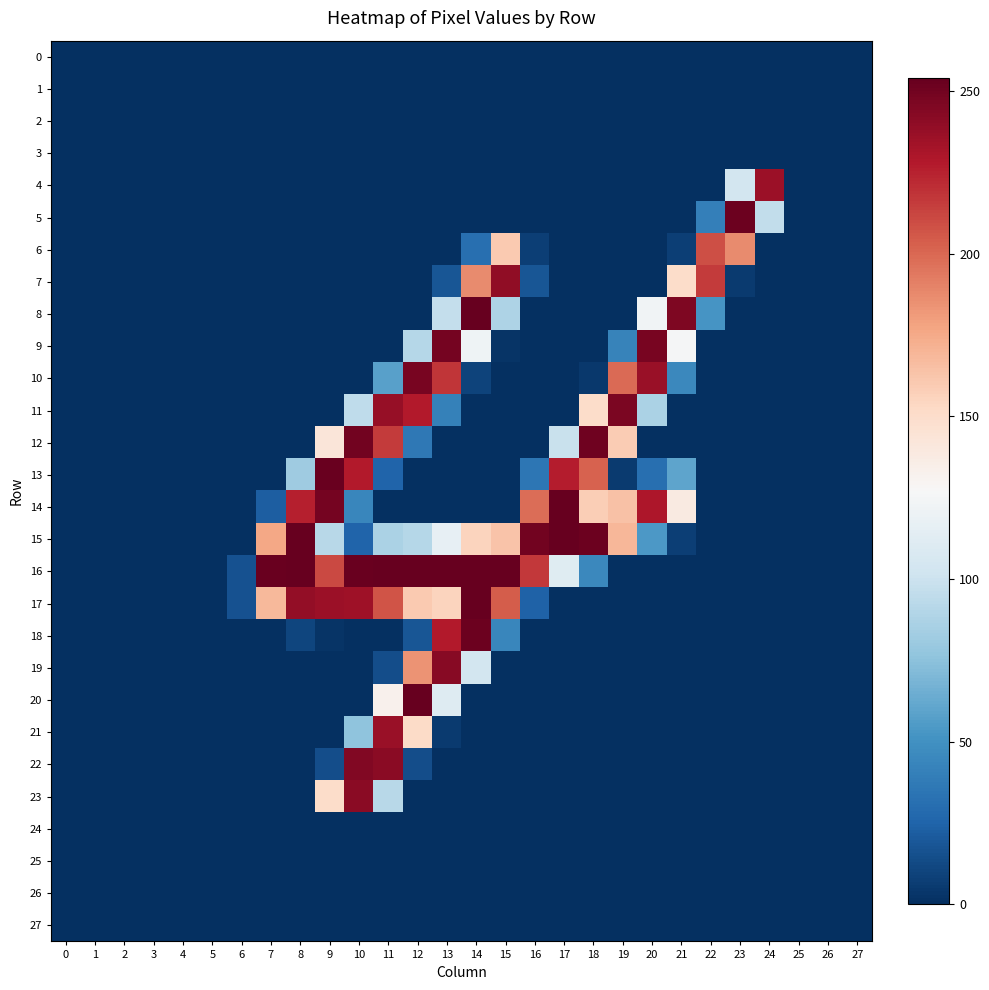

What is the difference between the highest and lowest values at 9?

253